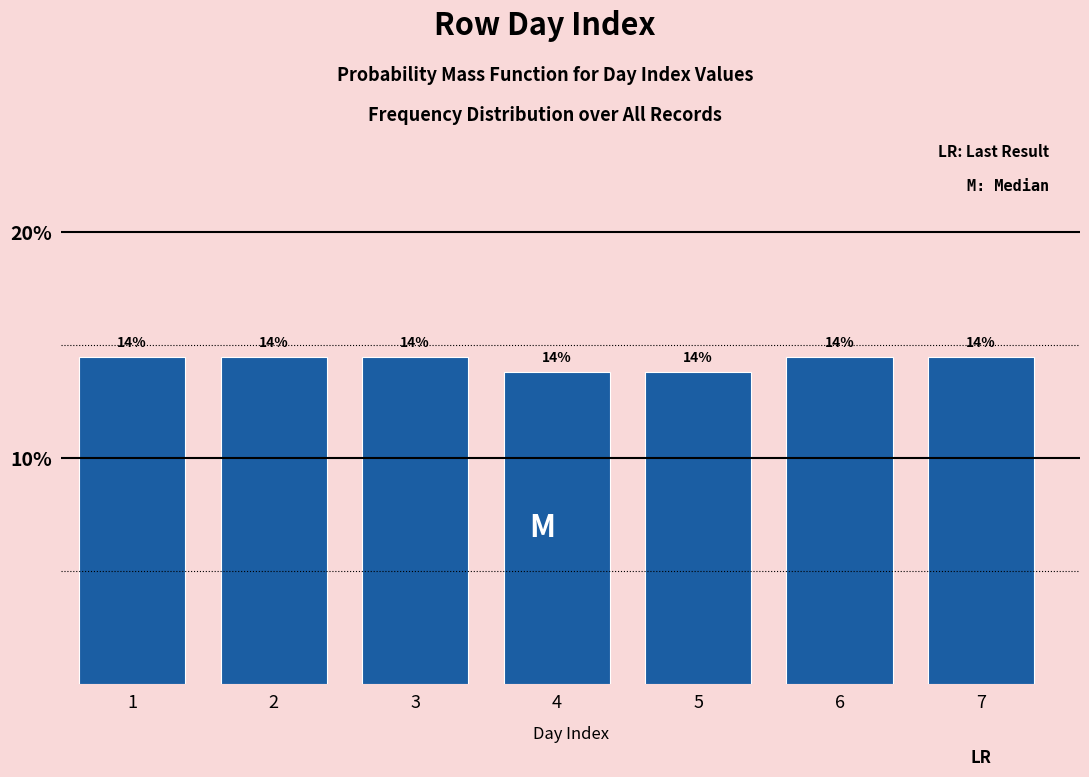

Does the chart contain any negative values?

No